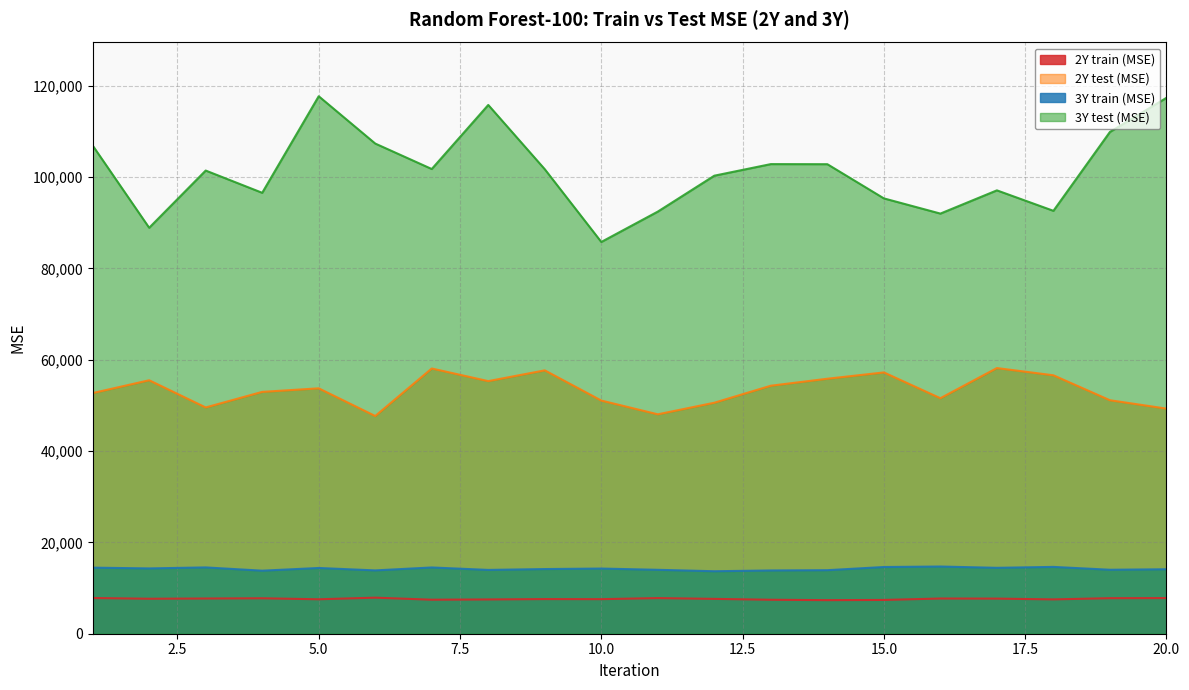

True or false: 3Y test (MSE) and 3Y train (MSE) intersect in this chart.

False